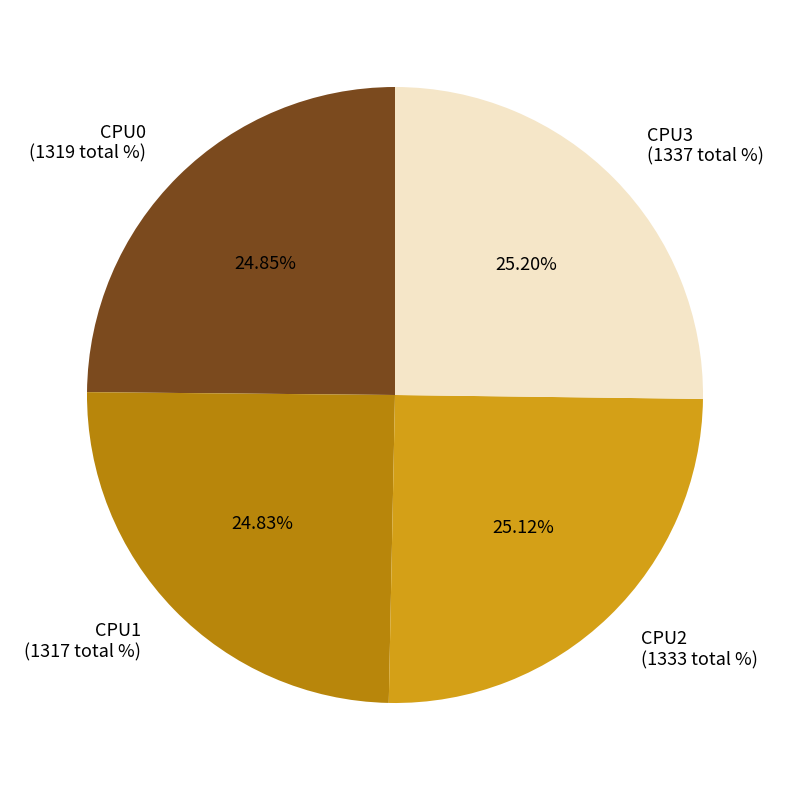

Count the number of slices in the pie.

4